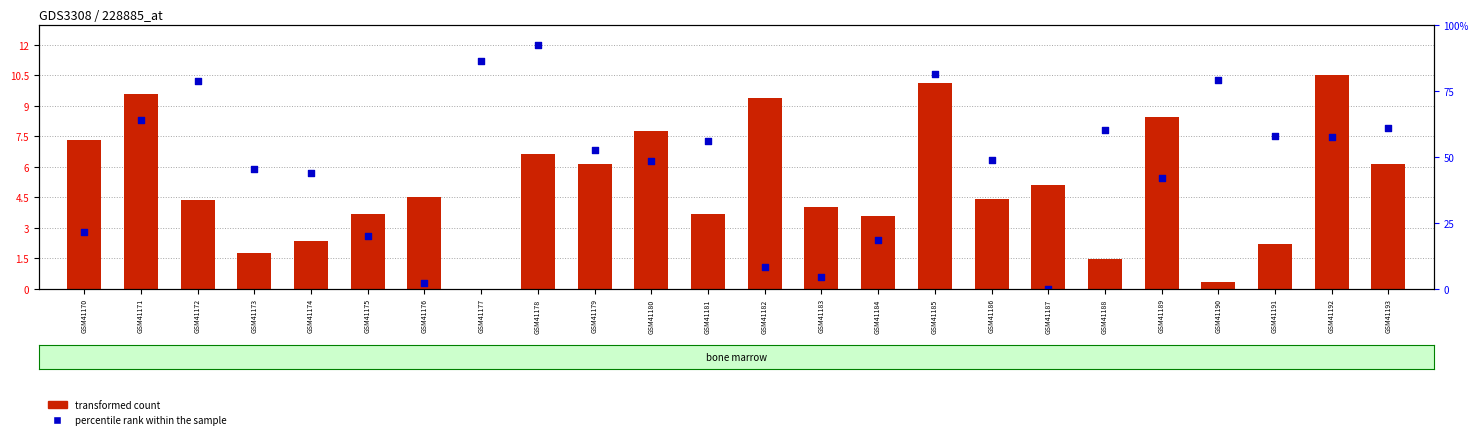

What is the total value across all series at GSM41179?

13.0